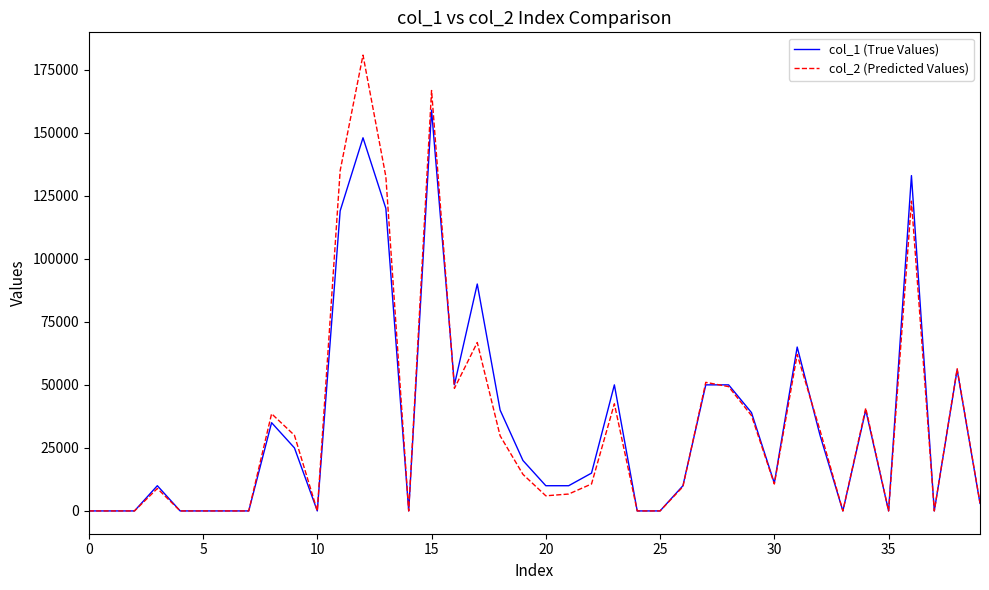

True or false: col_2 (Predicted Values) and col_1 (True Values) cross at least once.

True